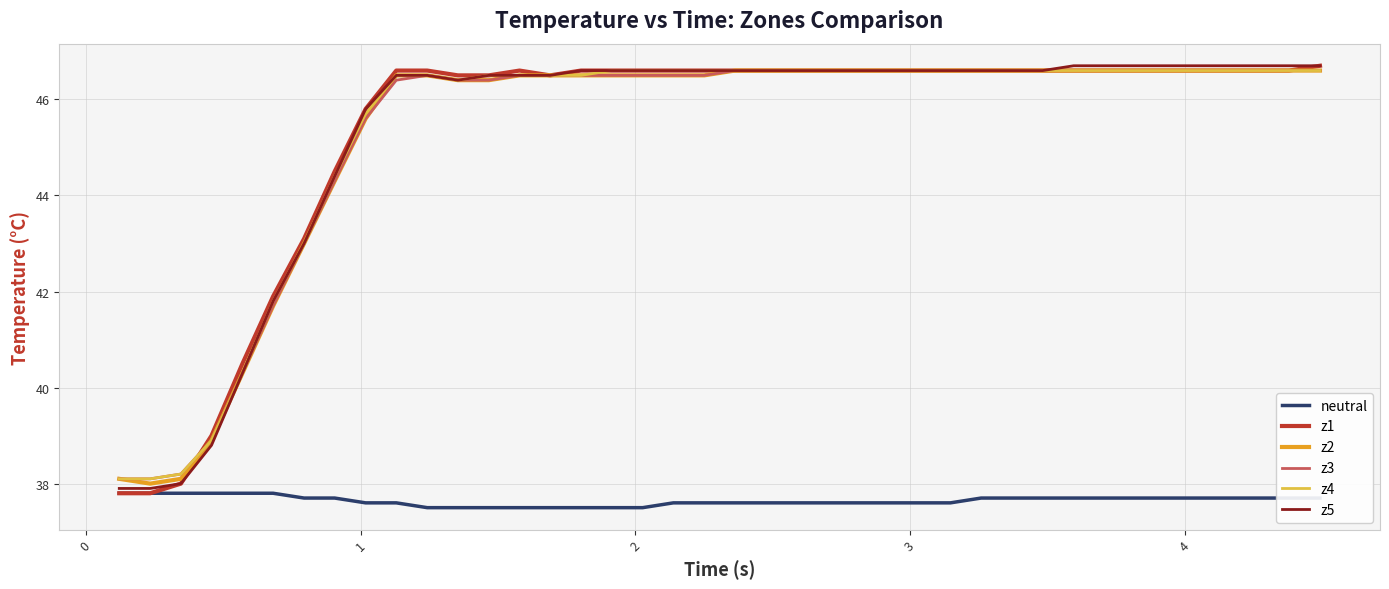

What is the minimum value for z3?

38.1